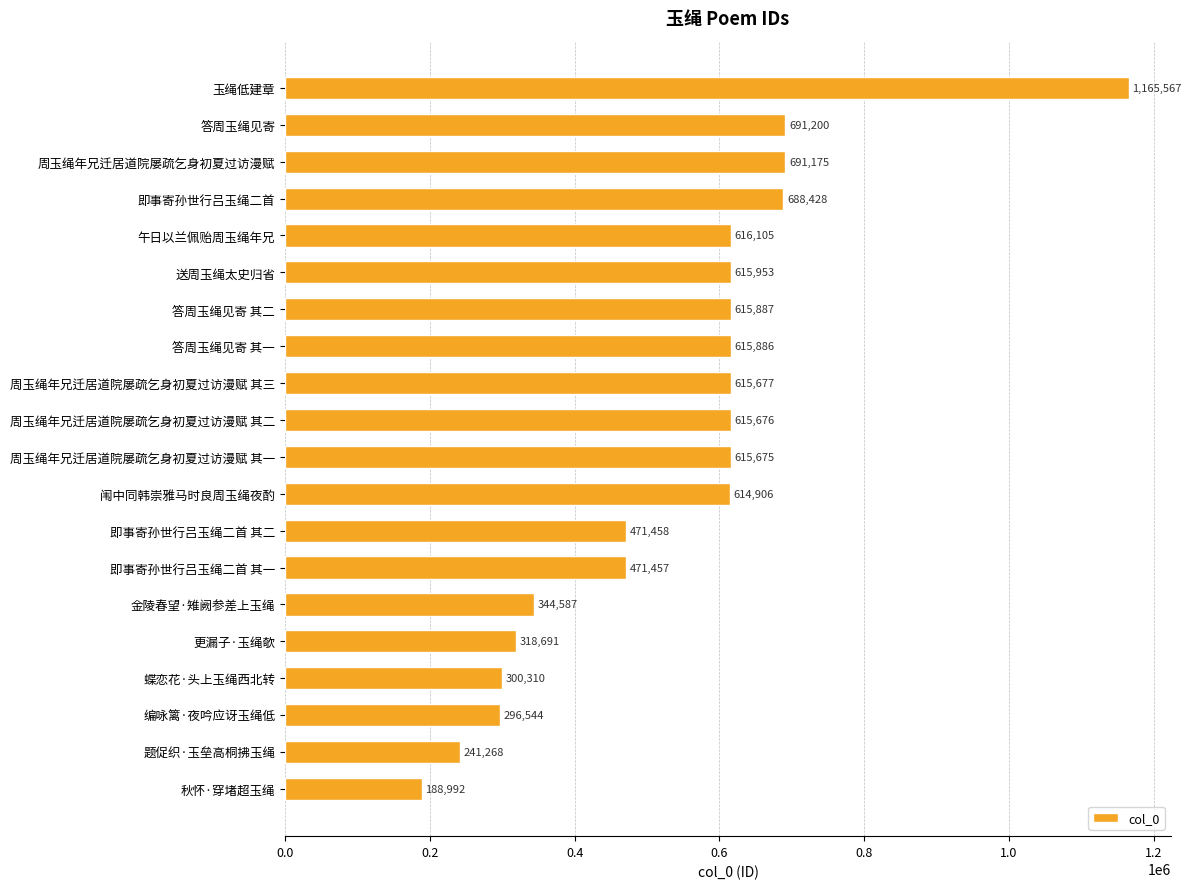

Approximately how many times larger is the value at 周玉绳年兄迁居道院屡疏乞身初夏过访漫赋 compared to 答周玉绳见寄 其一?

1.1